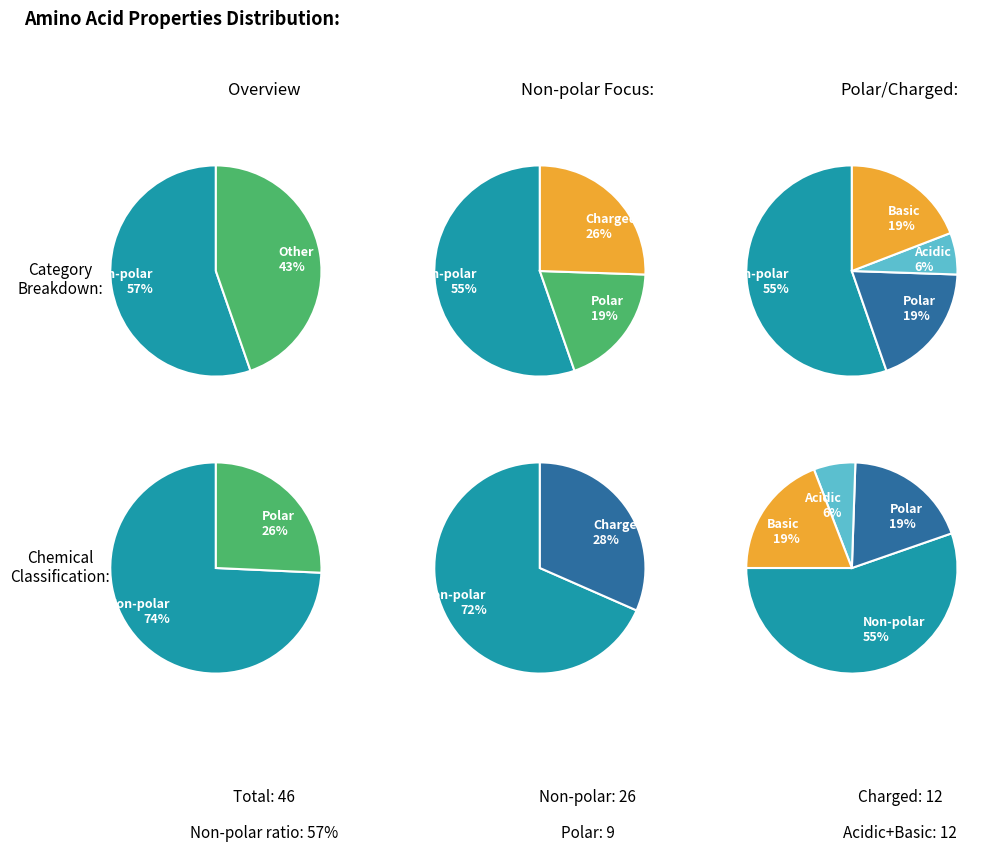

What is the change in value from polar to acidic?

-6